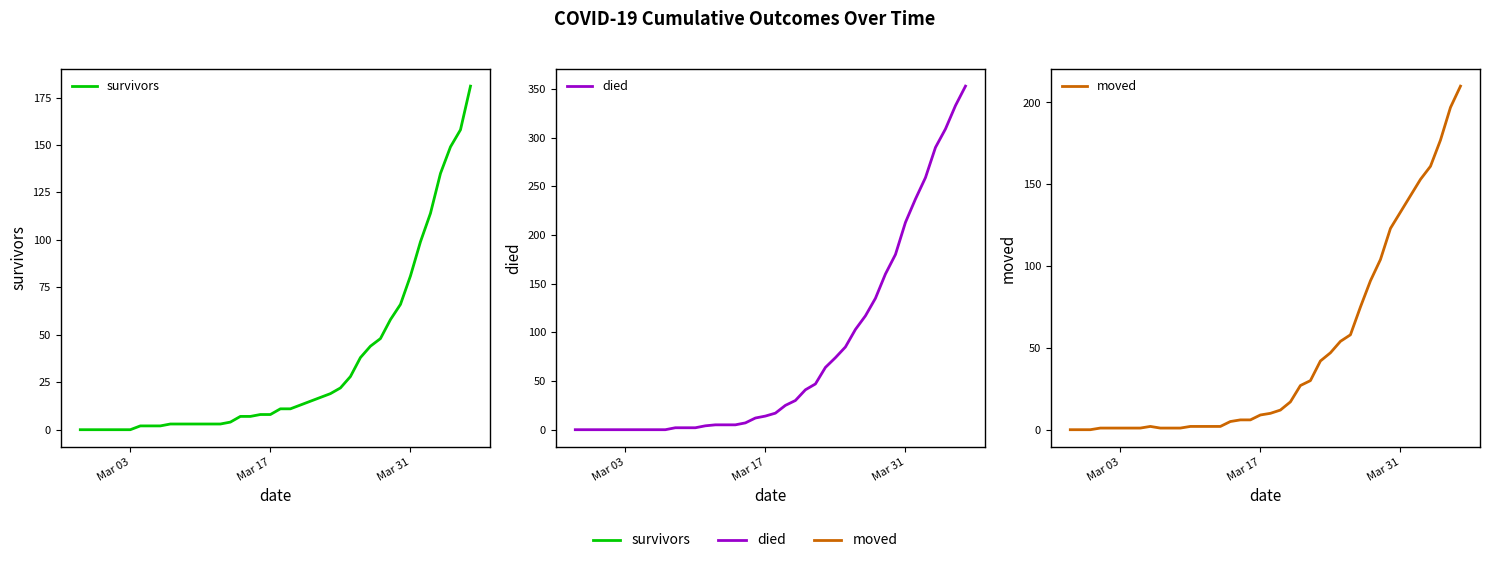

What is the maximum value for survivors?

181